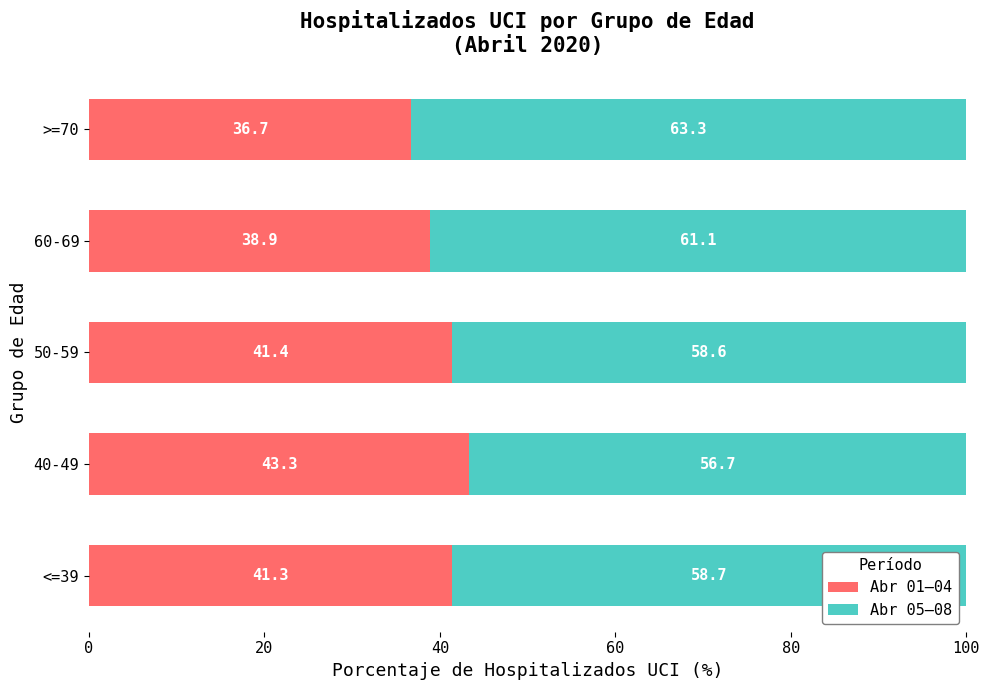

What is the average value of the Abr 01–04 series?

40.3